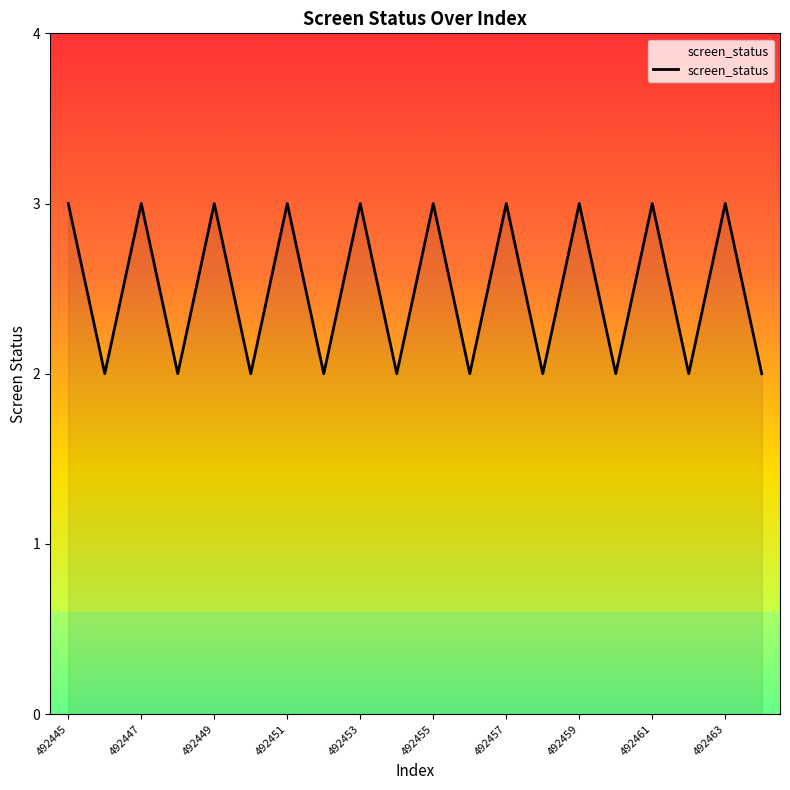

Reading left to right, transcribe all the data shown in this chart.

3	2	3	2	3	2	3	2	3	2	3	2	3	2	3	2	3	2	3	2